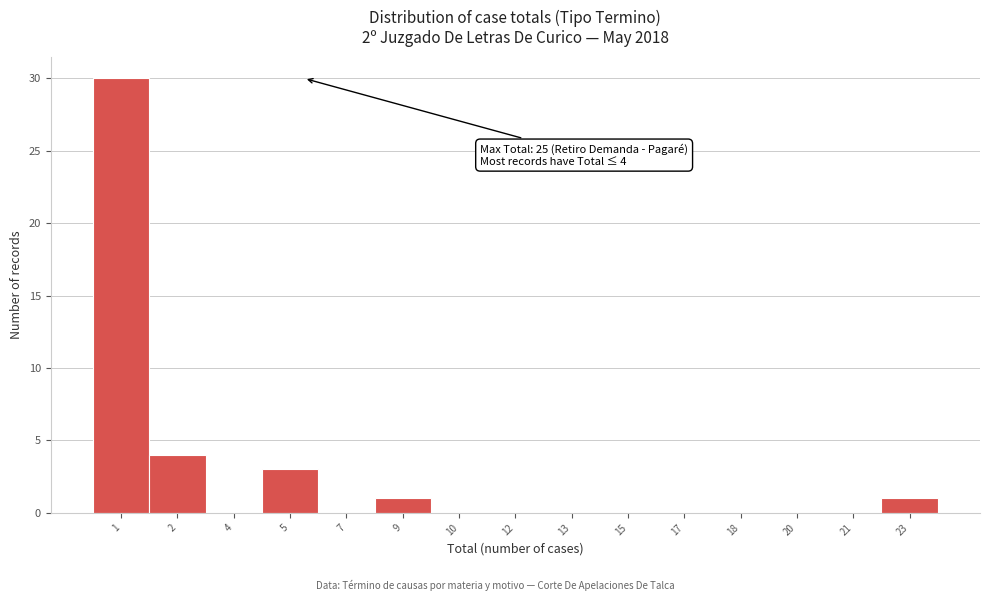

Reading left to right, list all the values displayed in this chart.

1=30	2=4	4=0	5=3	7=0	9=1	10=0	12=0	13=0	15=0	17=0	18=0	20=0	21=0	23=1